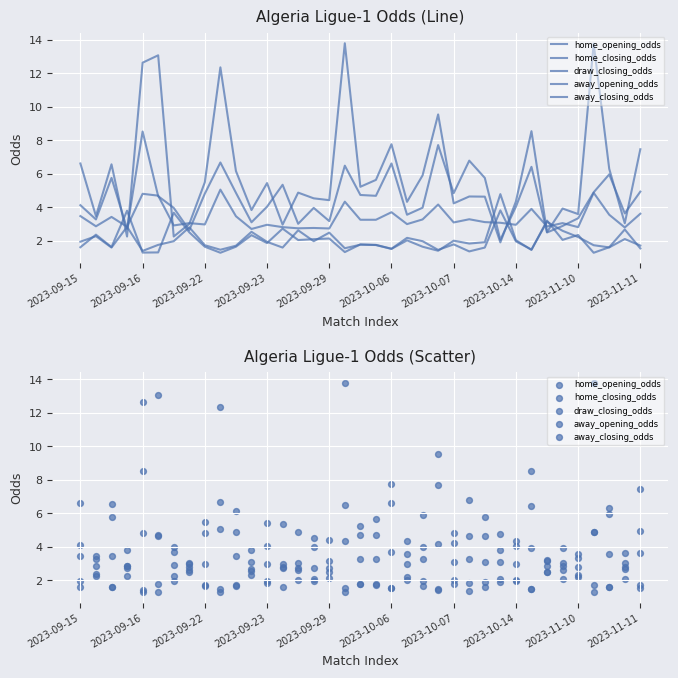

Which series has the widest spread of Y values?

away_closing_odds